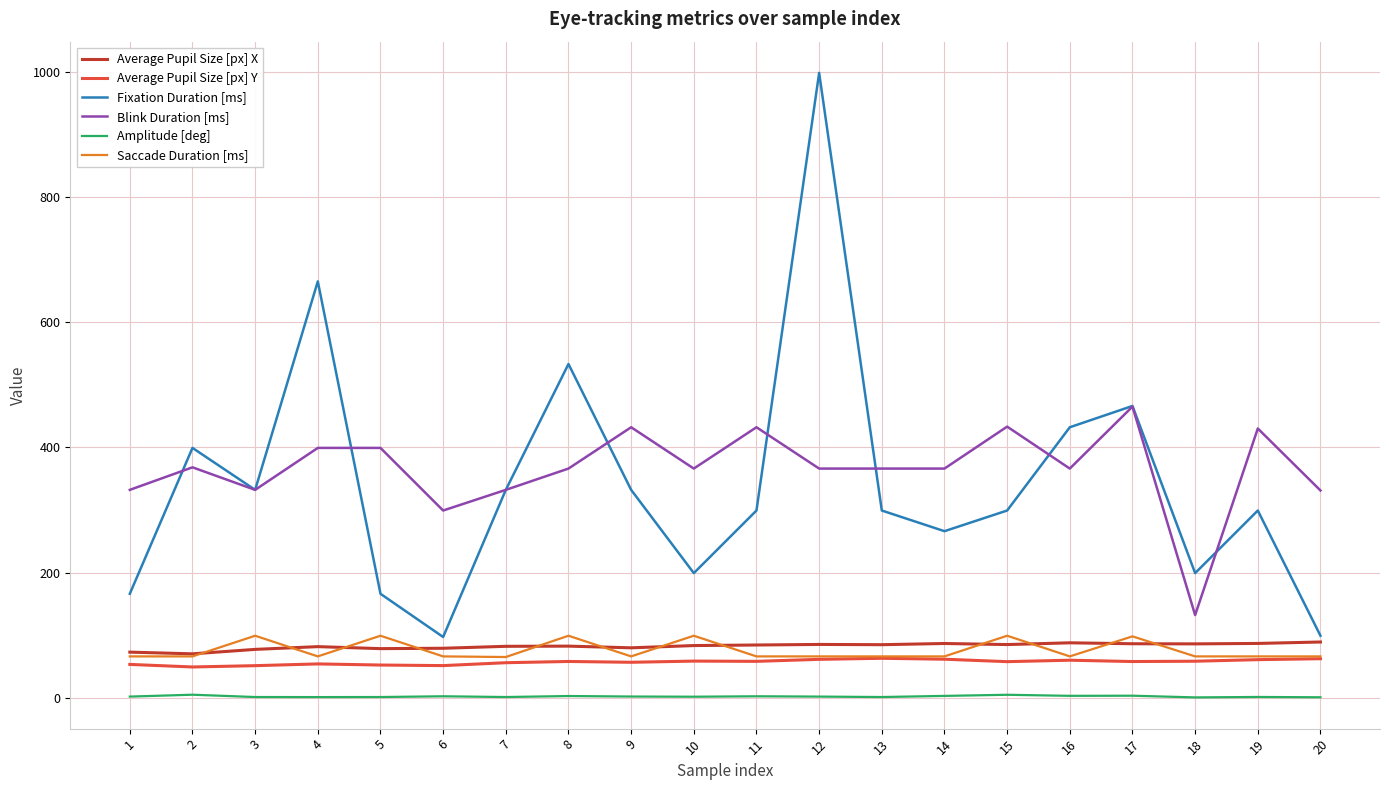

Where is the first local maximum for Blink Duration [ms]?

2